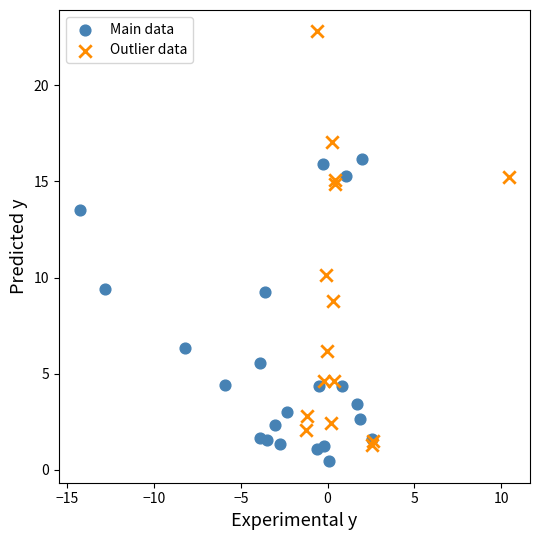

Which series contains the highest Y value?

Outlier data